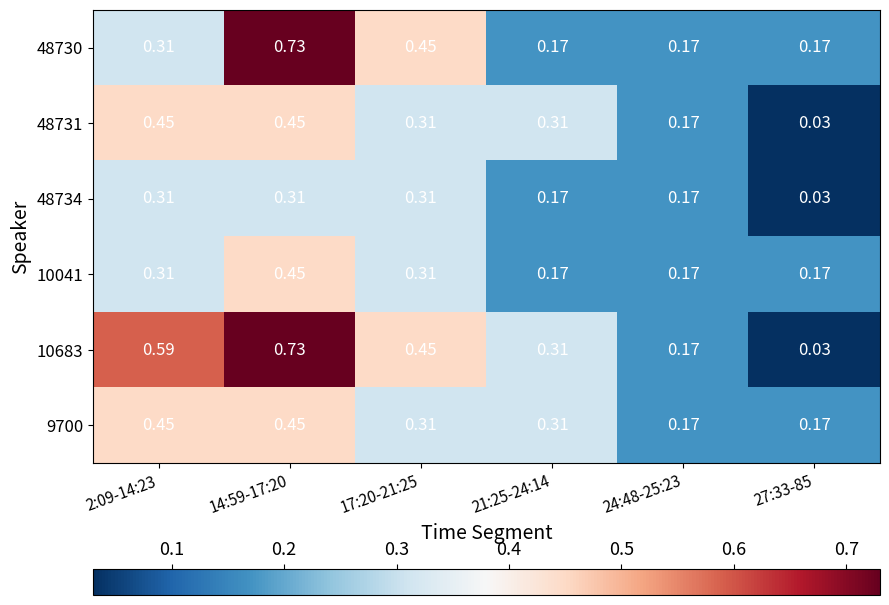

How many series are shown in this chart?

6